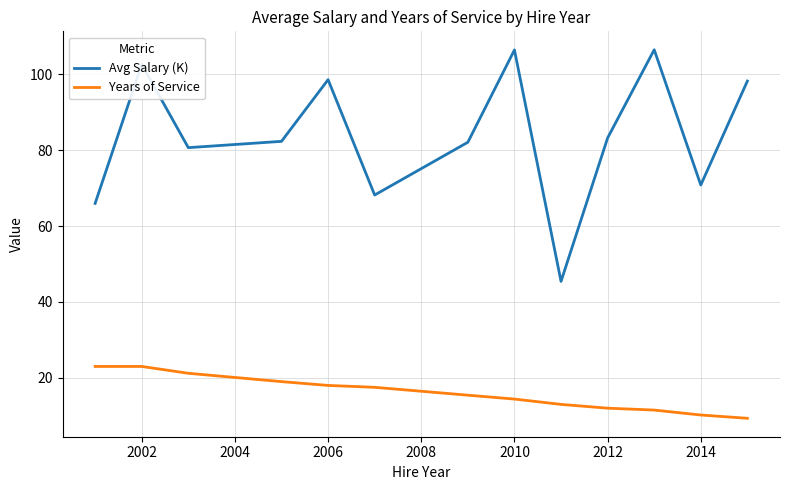

What is the difference between the maximum and minimum values in the Avg Salary (K) series?

61.1